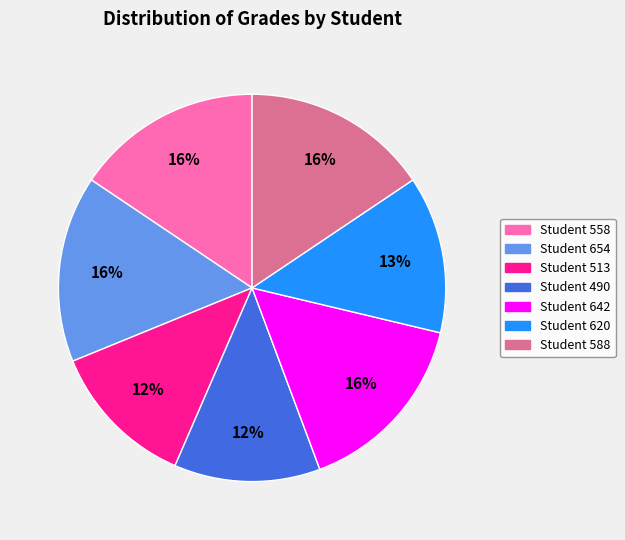

Count the number of slices in the pie.

7